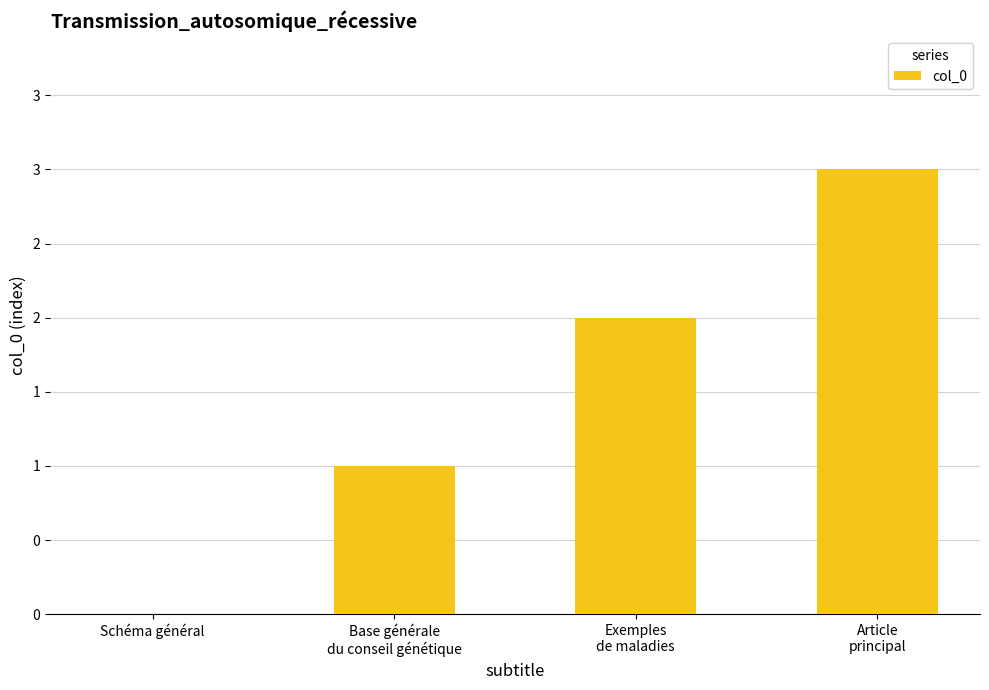

Are the bars horizontal?

No